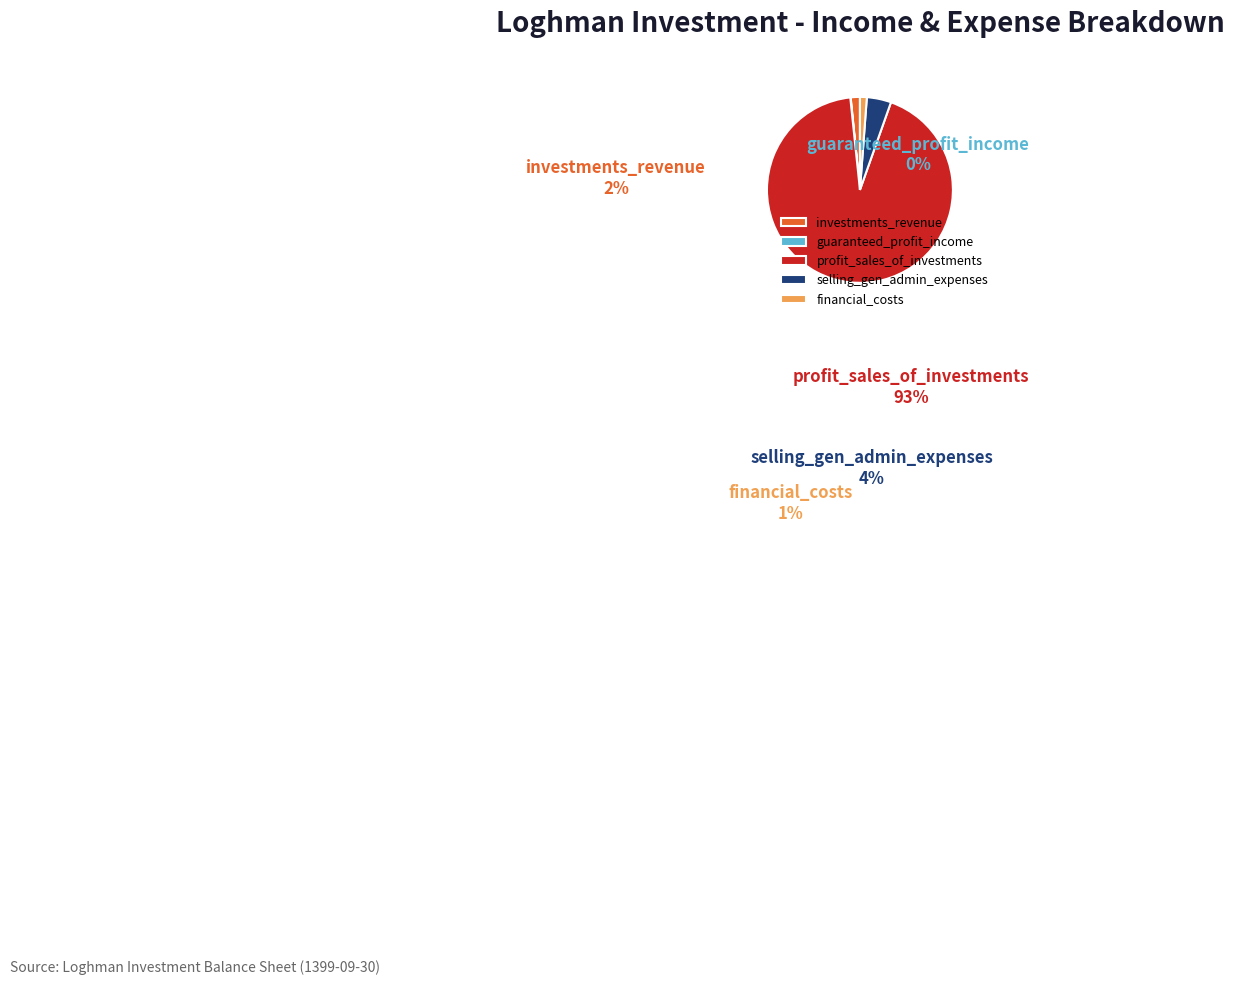

What is the largest slice in the pie chart?

profit_sales_of_investments